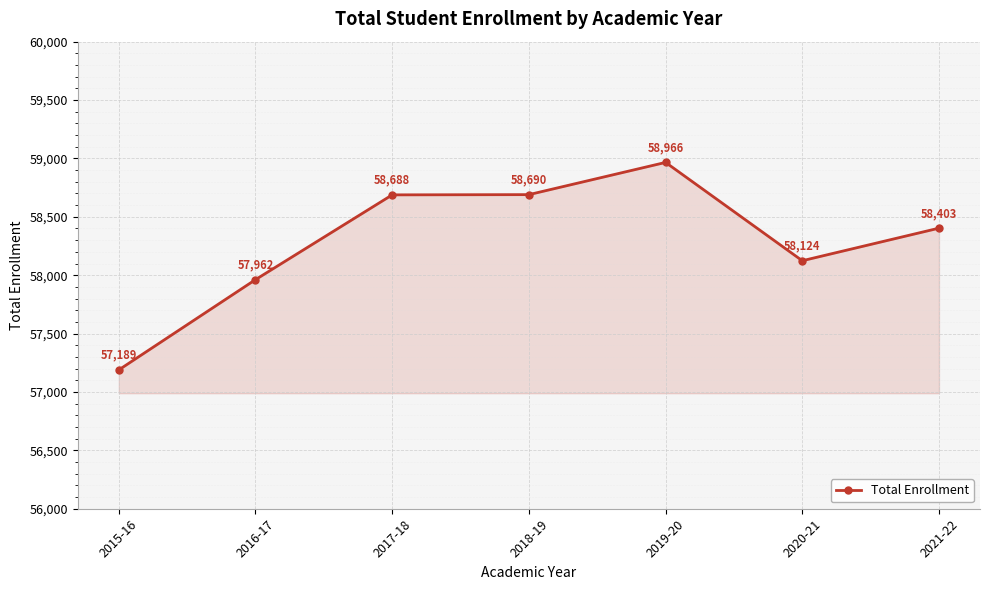

What is the label of the 1st point from the left?

2015-16